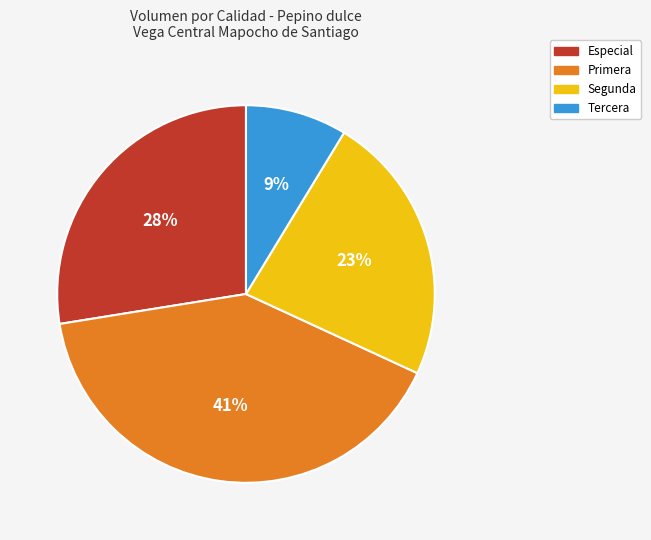

To the nearest percent, what is the average slice percentage?

25%